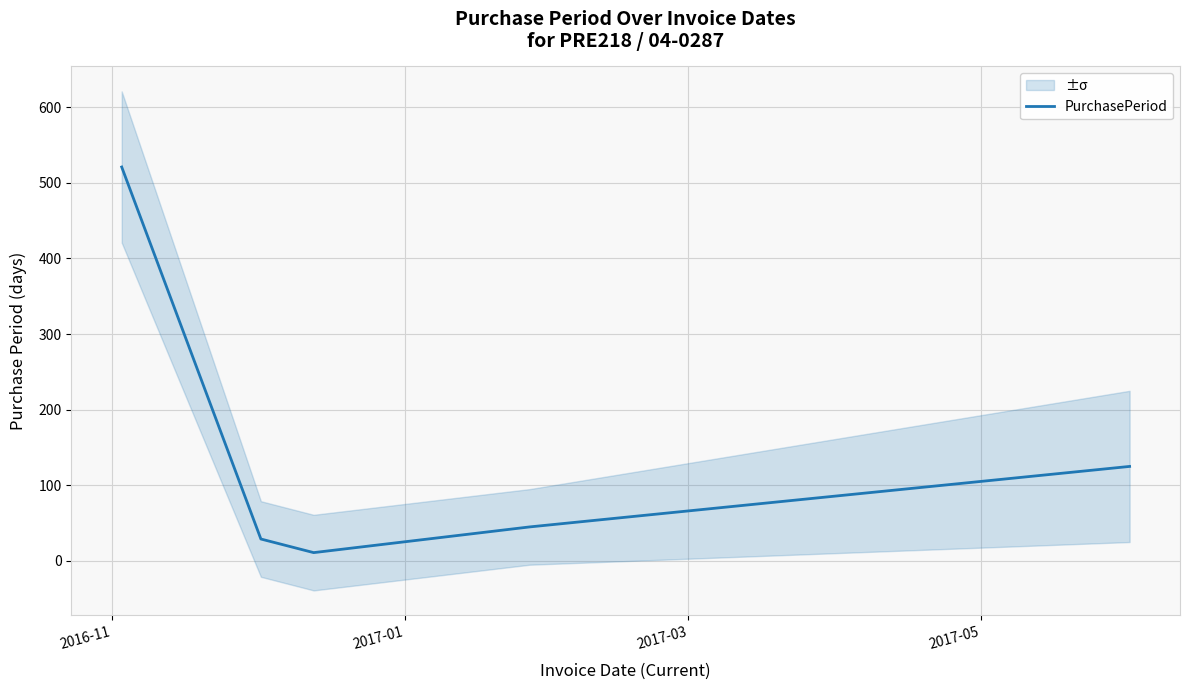

At which category does the chart reach its peak across all series?

2016-11